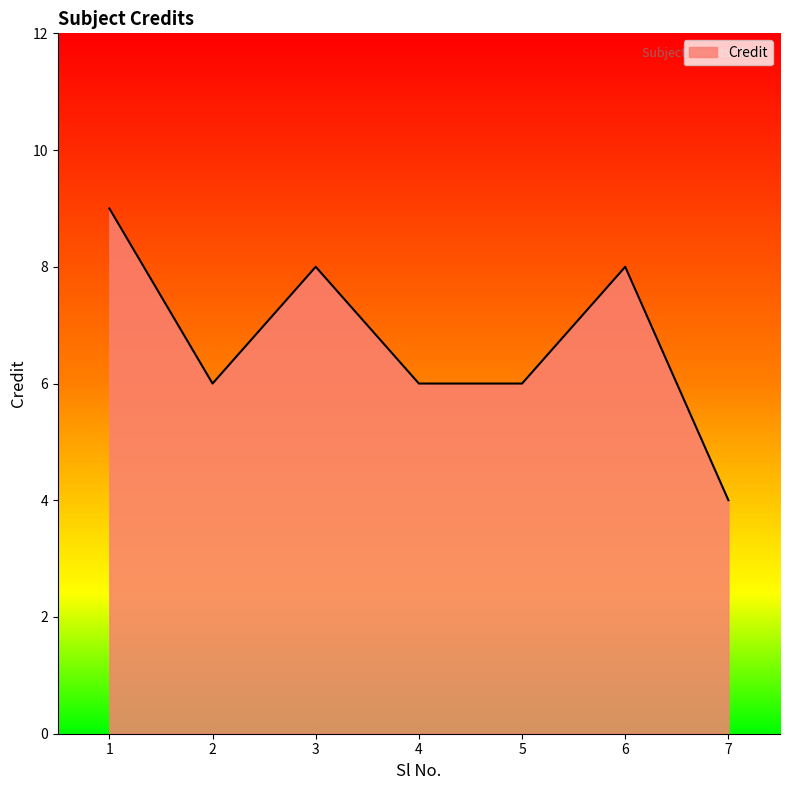

The value at 3 is 8. True or false?

True